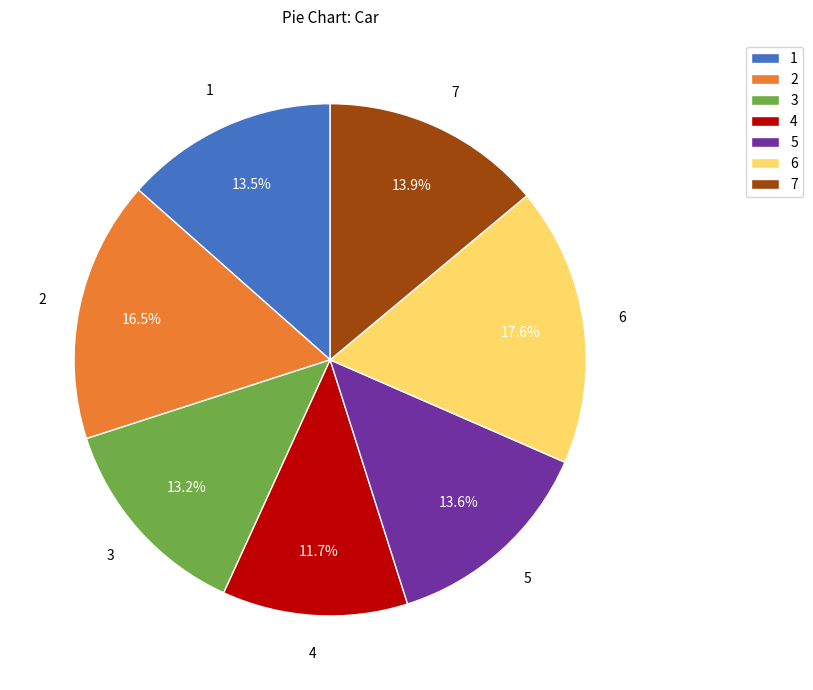

Which slice is the smallest?

4